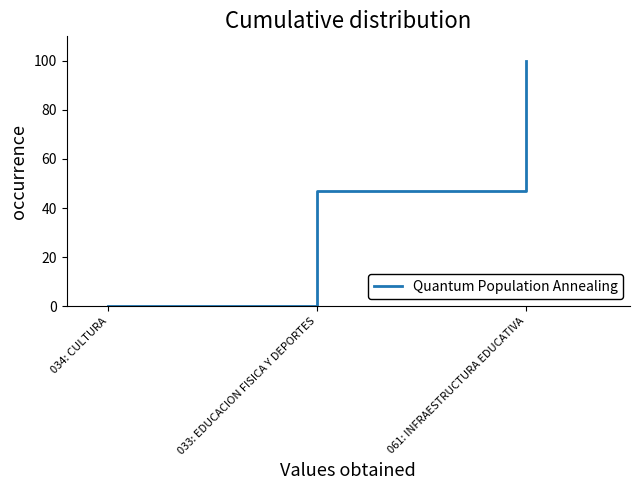

Does the chart have visible grid lines?

No